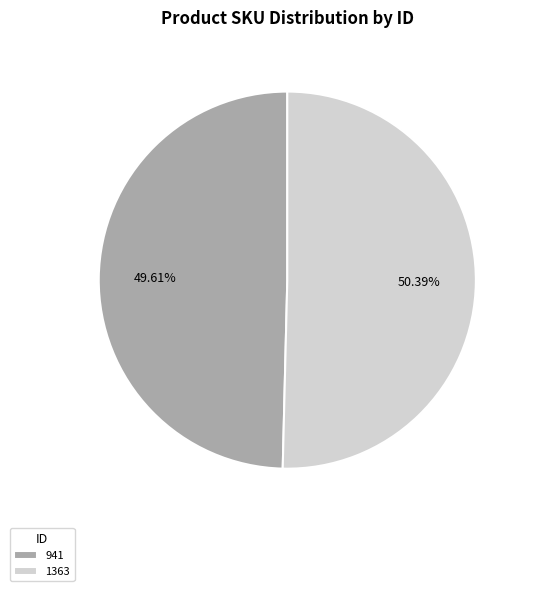

Between 941 and 1363, which is larger?

1363